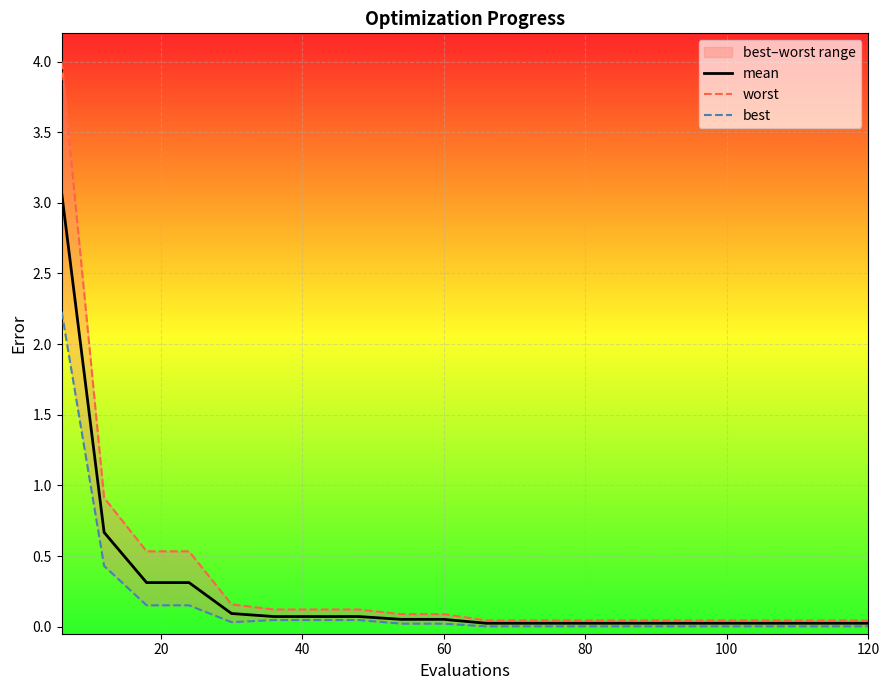

True or false: worst has a value of 0.0 at 8.

False